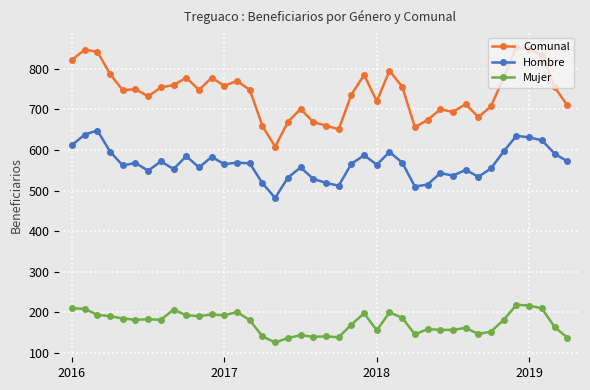

What is the sum of all Mujer values?

6987